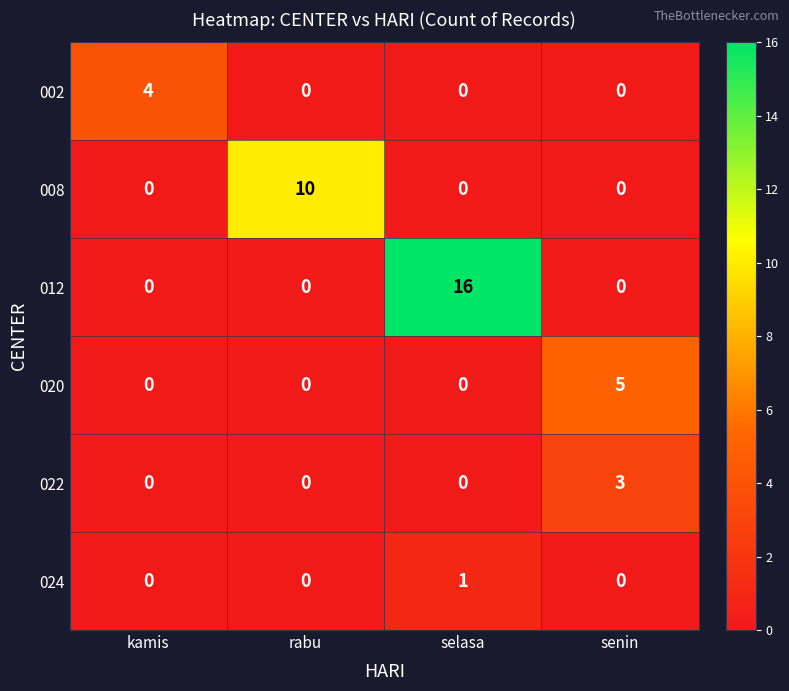

What is the difference between the maximum and minimum values in the 012 series?

16